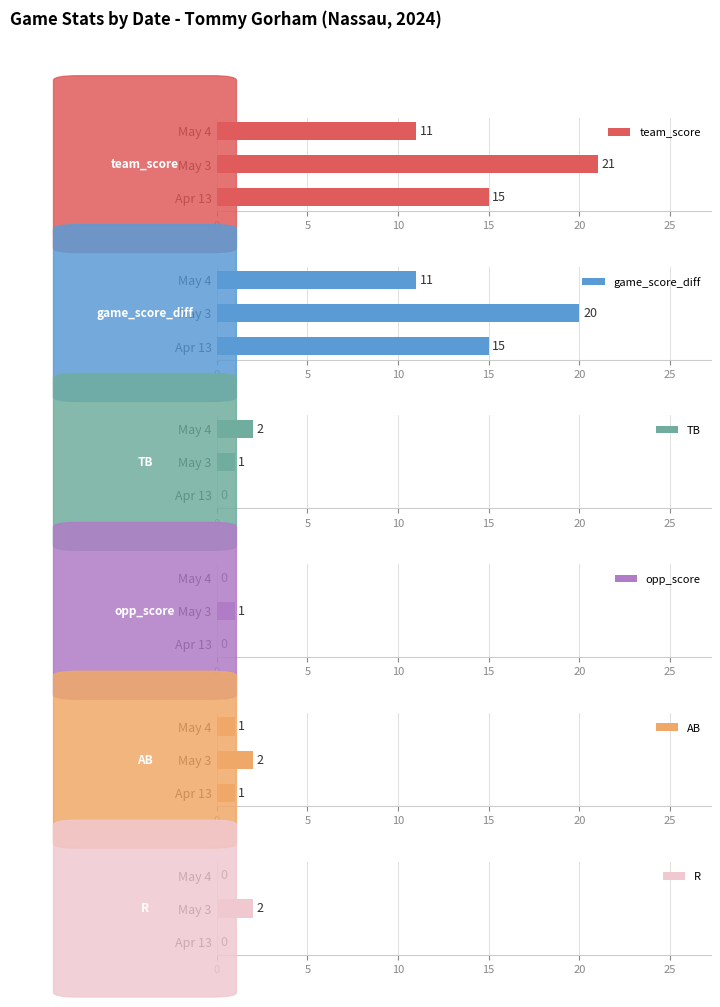

What is the sum of all team_score values?

47